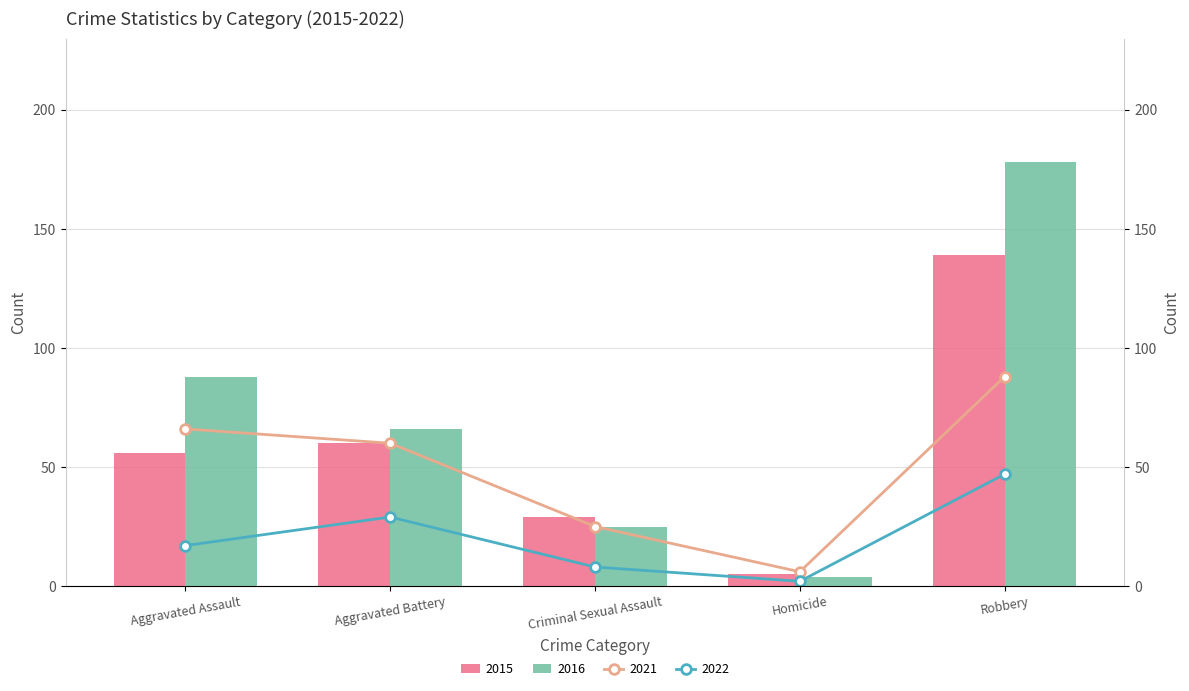

Read the 2015 value at Robbery, to the nearest 50.

150